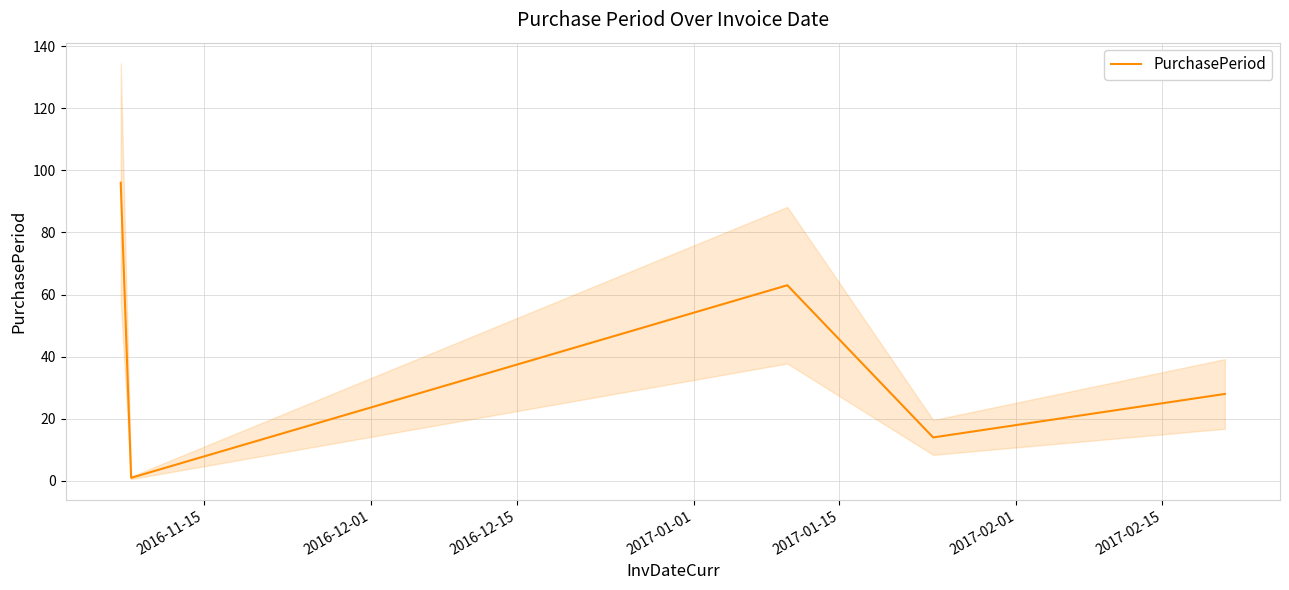

What is the difference between the second highest and second lowest values?

49